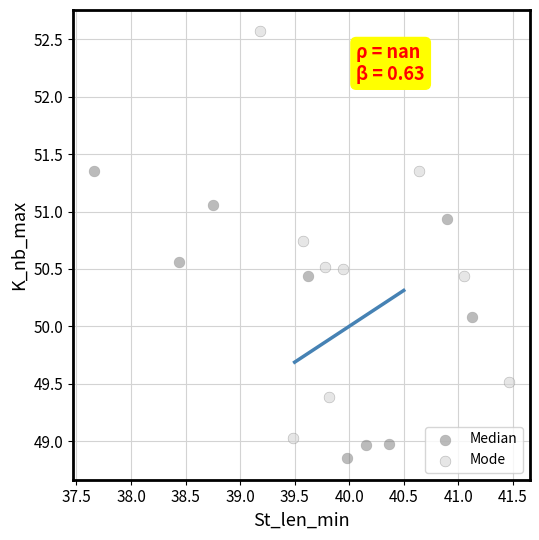

What are all the series names shown in the legend?

Median, Mode